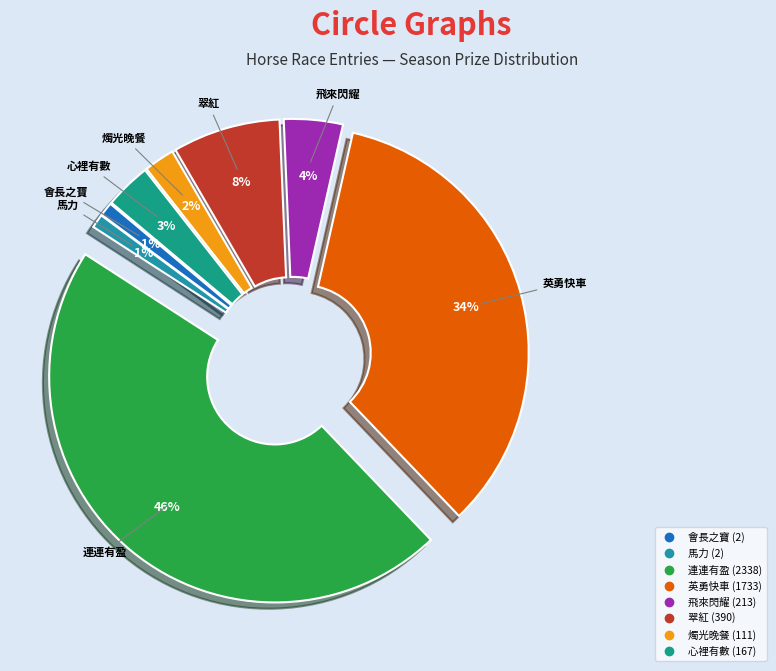

Which slice is the largest?

連連有盈